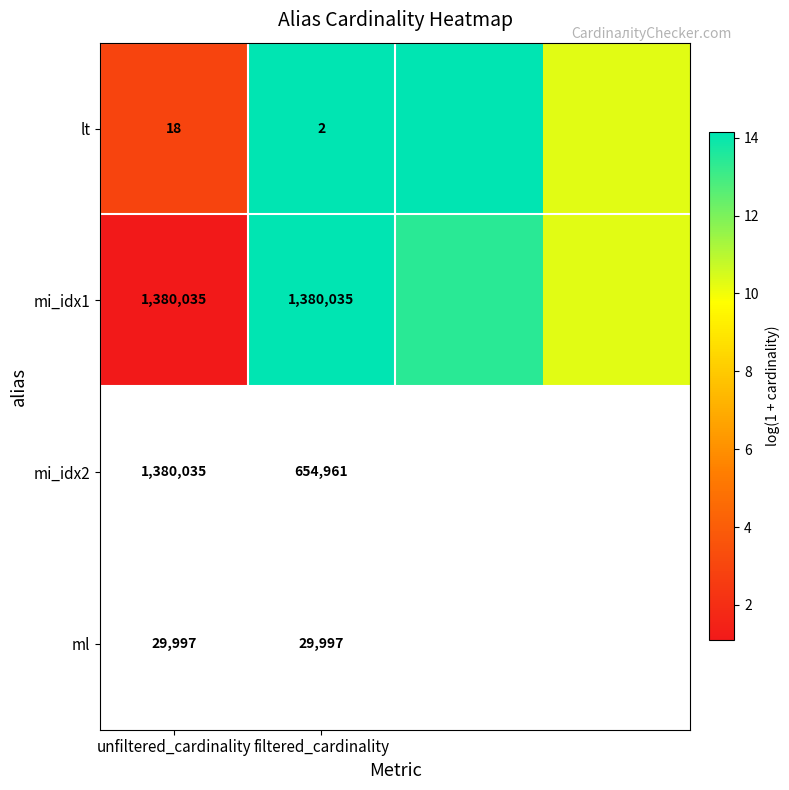

Is the value of mi_idx1 at unfiltered_cardinality greater than the value of lt at filtered_cardinality?

Yes